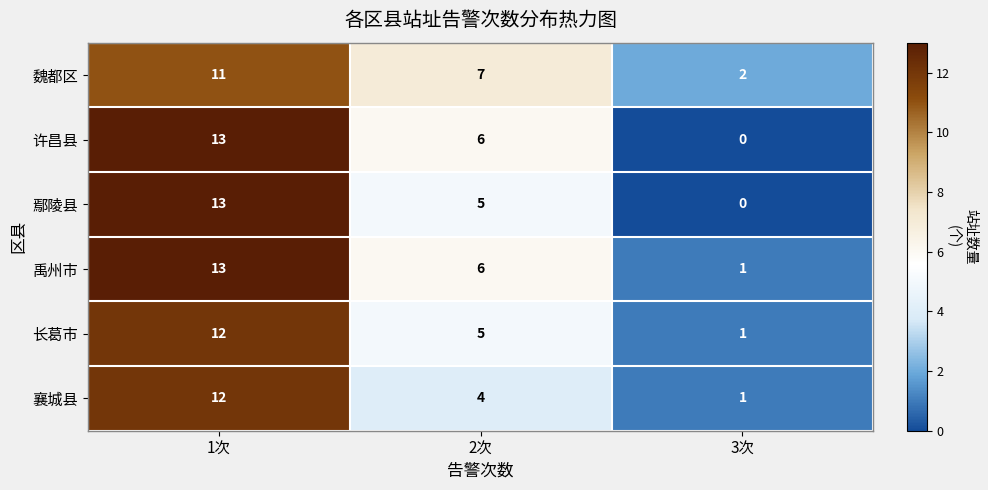

Which category has the highest value across all series?

1次